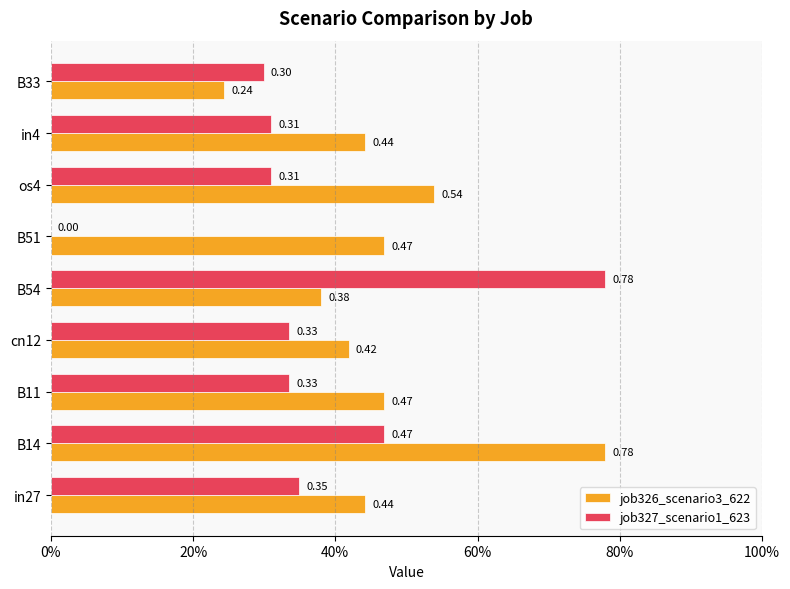

Reading left to right, what are all the values shown in this chart?

job326_scenario3_622: 0.4	0.8	0.5	0.4	0.4	0.5	0.5	0.4	0.2
job327_scenario1_623: 0.3	0.5	0.3	0.3	0.8	0.0	0.3	0.3	0.3